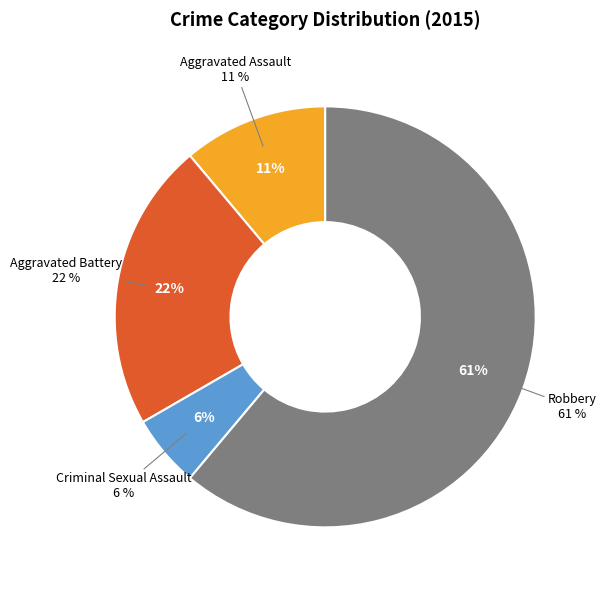

To the nearest percent, what percentage of the pie is Aggravated Battery?

22%